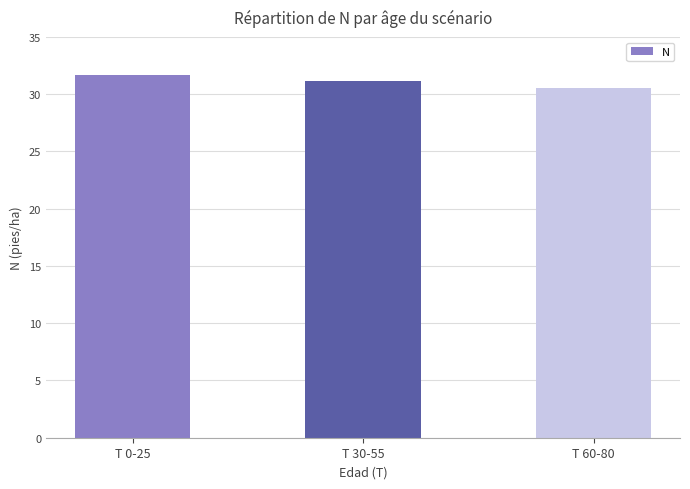

How many categories are shown in the chart?

3